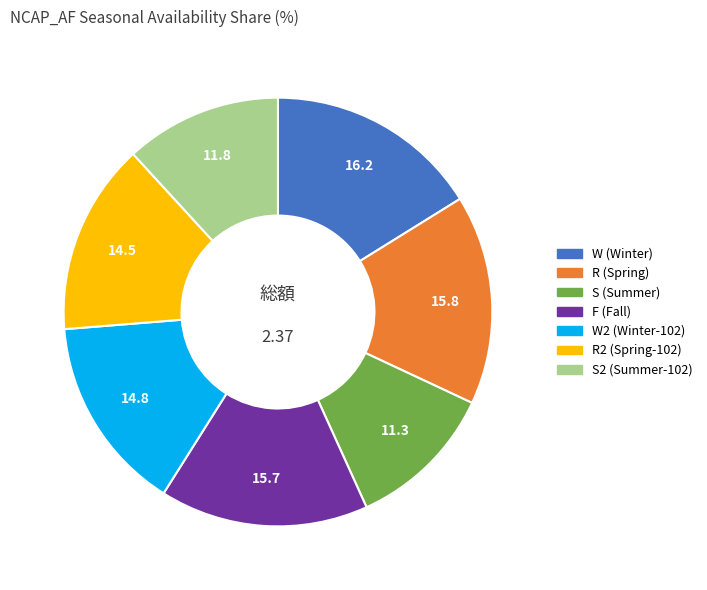

Is there any slice that represents more than half of the pie?

No